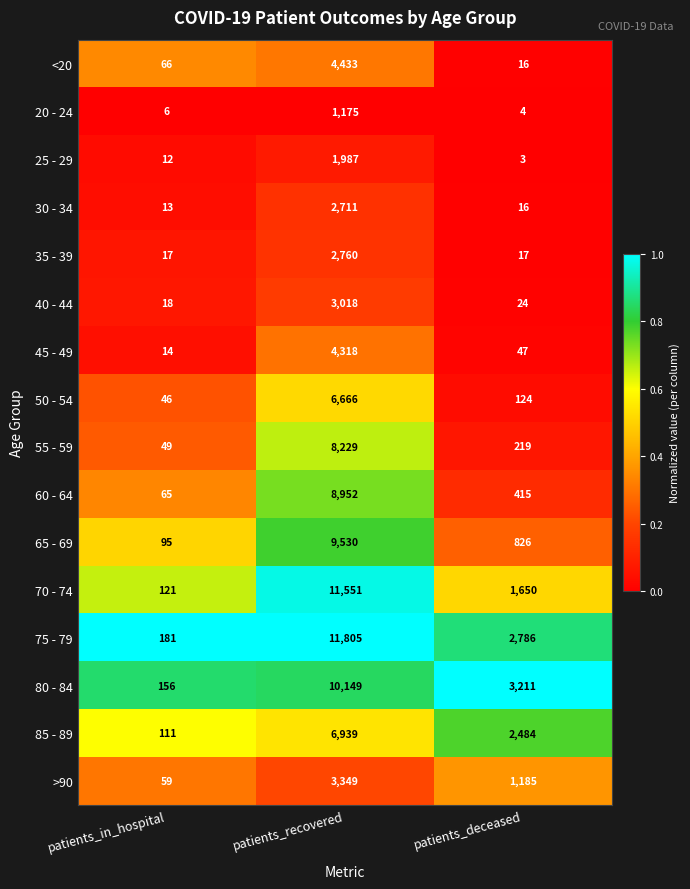

Rank the categories by 75 - 79 value from highest to lowest.

patients_recovered, patients_deceased, patients_in_hospital